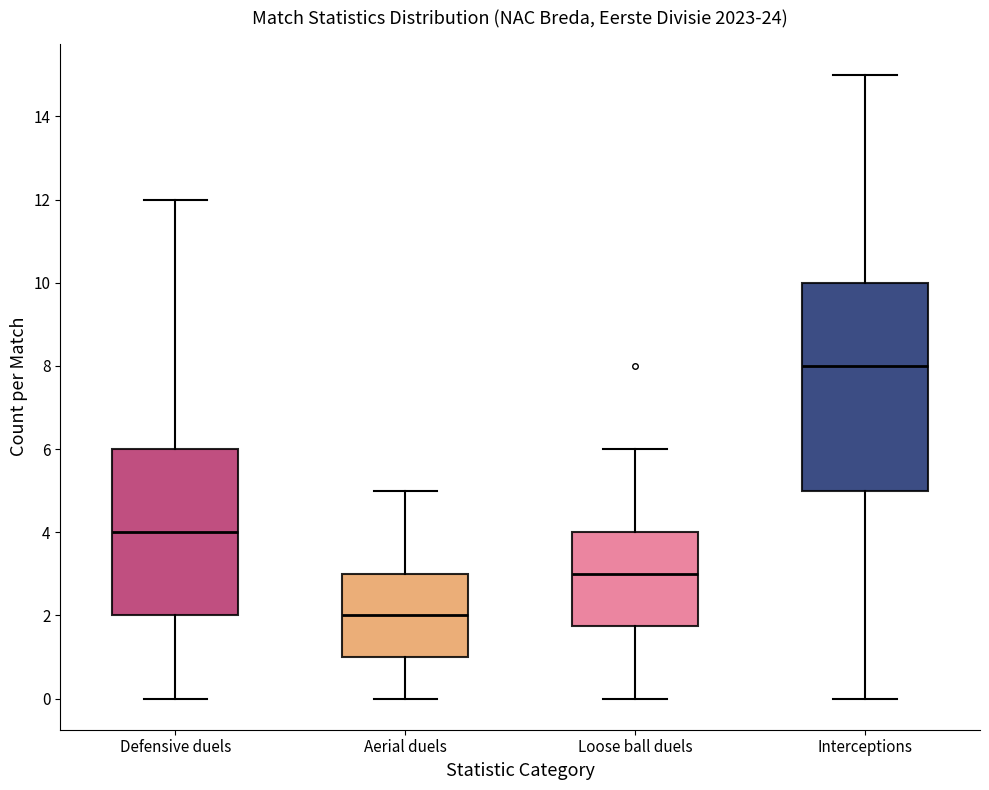

Reading left to right, transcribe this box plot: for each box, give where its median line is, the range the box spans, and where its two whiskers end, as read against the y-axis. The values are not printed on the chart, so give them approximately, as read against the axis.

Defensive duels: median 4.0, box 2.0 to 6.0, whiskers 0.0 to 12.0
Aerial duels: median 2.0, box 1.0 to 3.0, whiskers 0.0 to 5.0
Loose ball duels: median 3.0, box 1.8 to 4.0, whiskers 0.0 to 6.0
Interceptions: median 8.0, box 5.0 to 10.0, whiskers 0.0 to 15.0